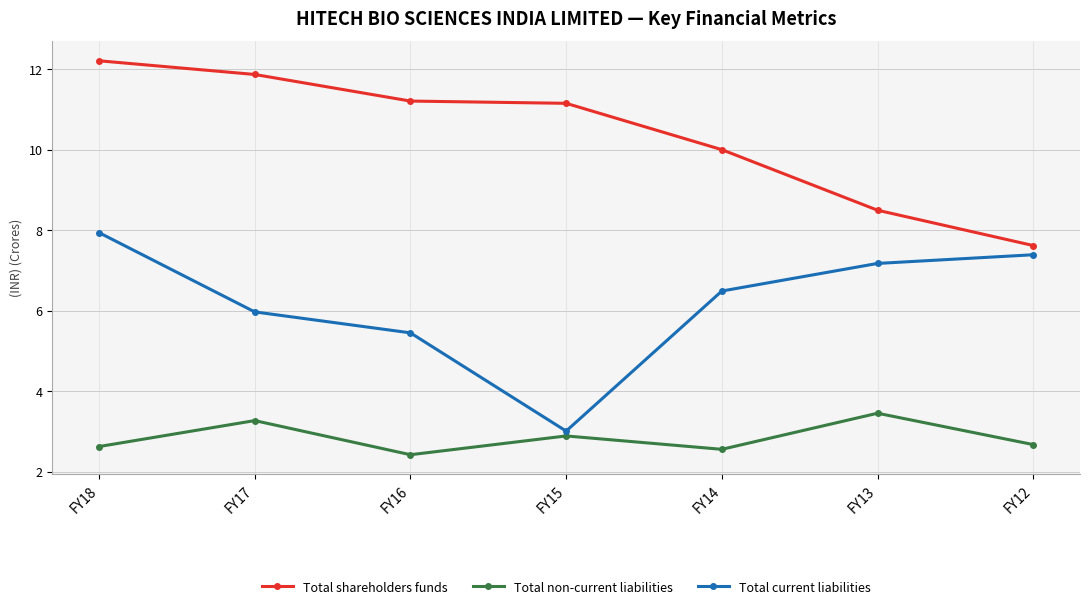

True or false: Total non-current liabilities and Total shareholders funds intersect in this chart.

False